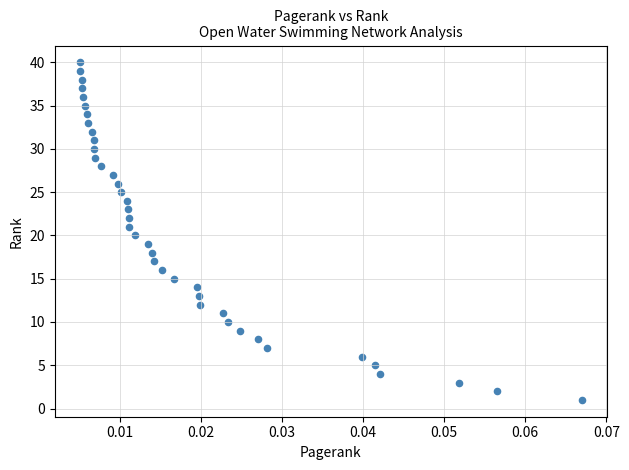

What is the range of Y values (max minus min)?

39